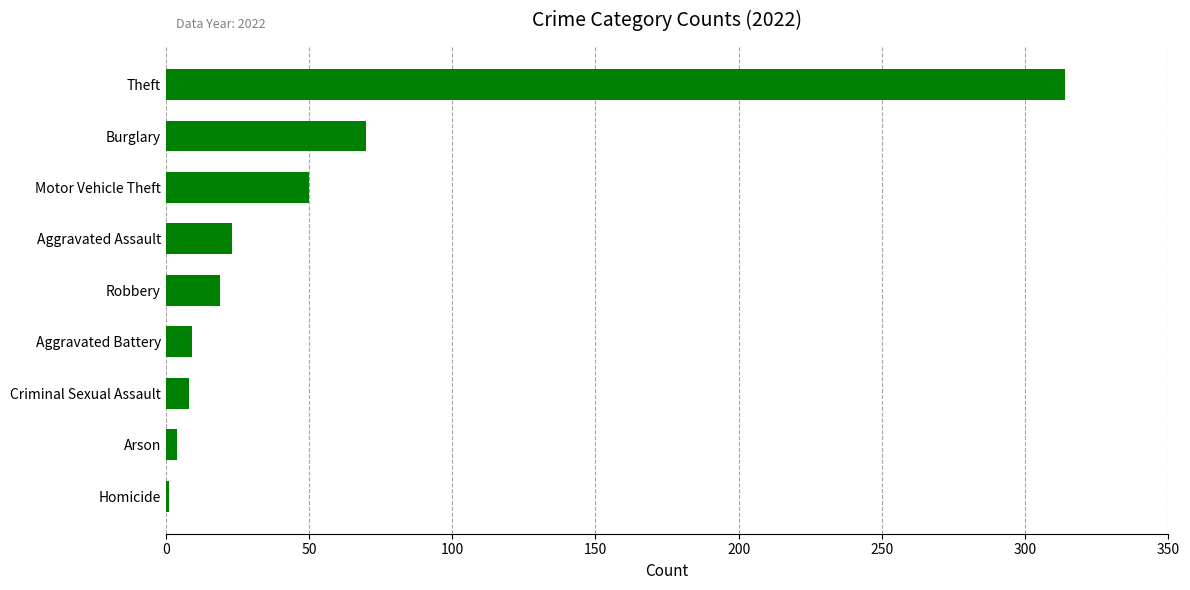

What is the ratio of the value at Aggravated Battery to the value at Aggravated Assault?

0.4